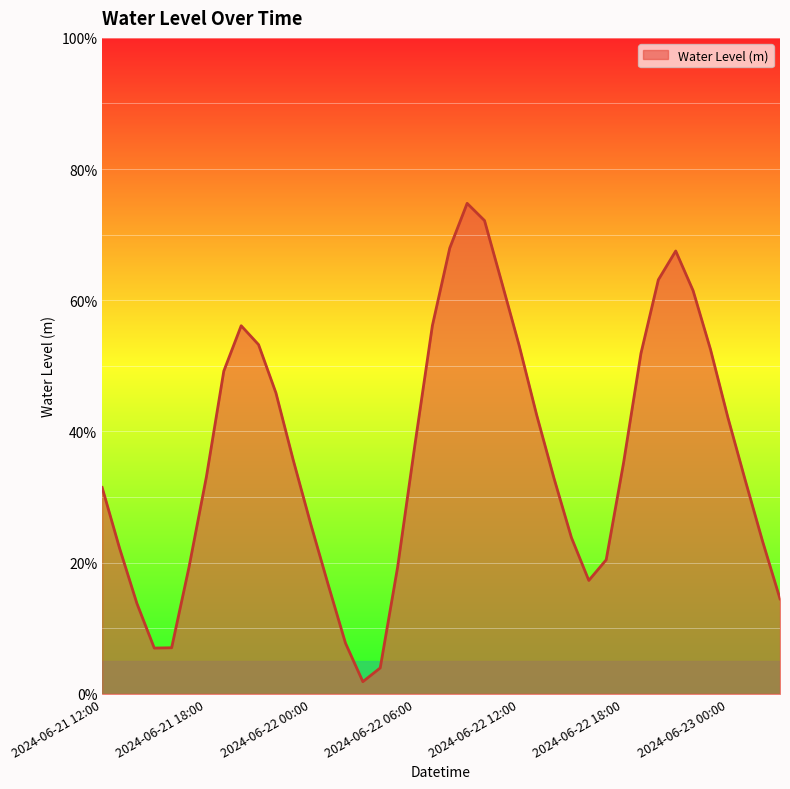

Is this an area chart (filled region under the line)?

Yes